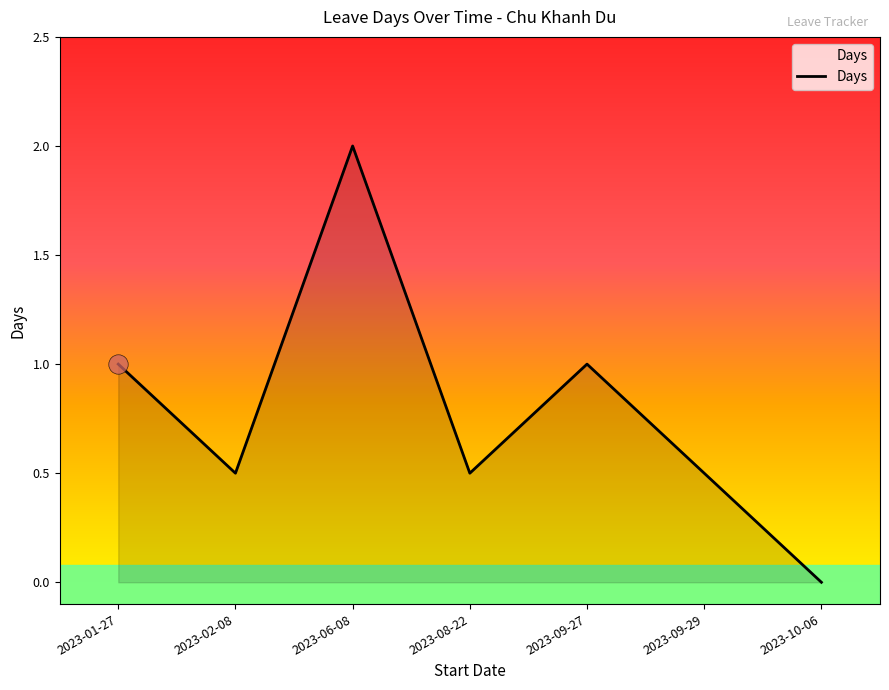

At which category does the data reach its first local peak?

2023-06-08